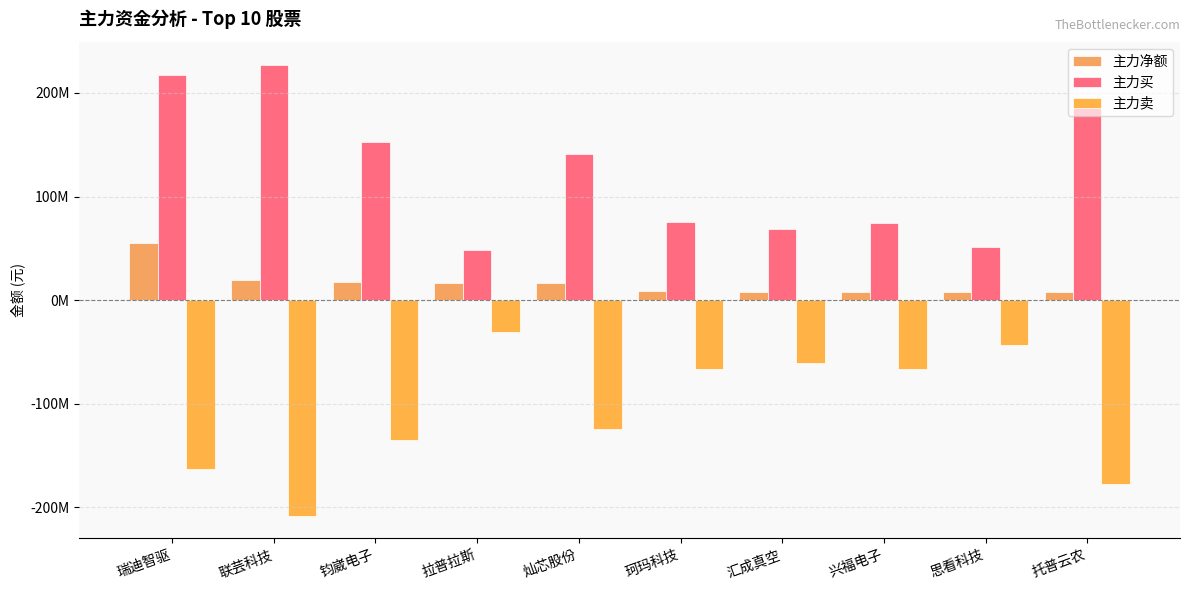

Are the bars grouped side by side (vs. stacked)?

Yes